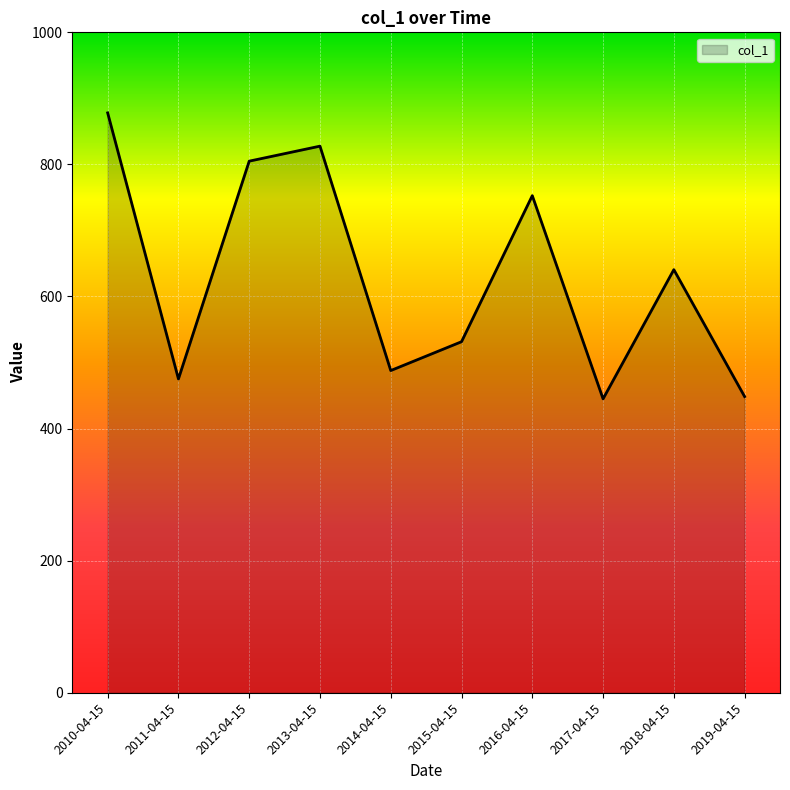

What is the sum of all values?

6292.0